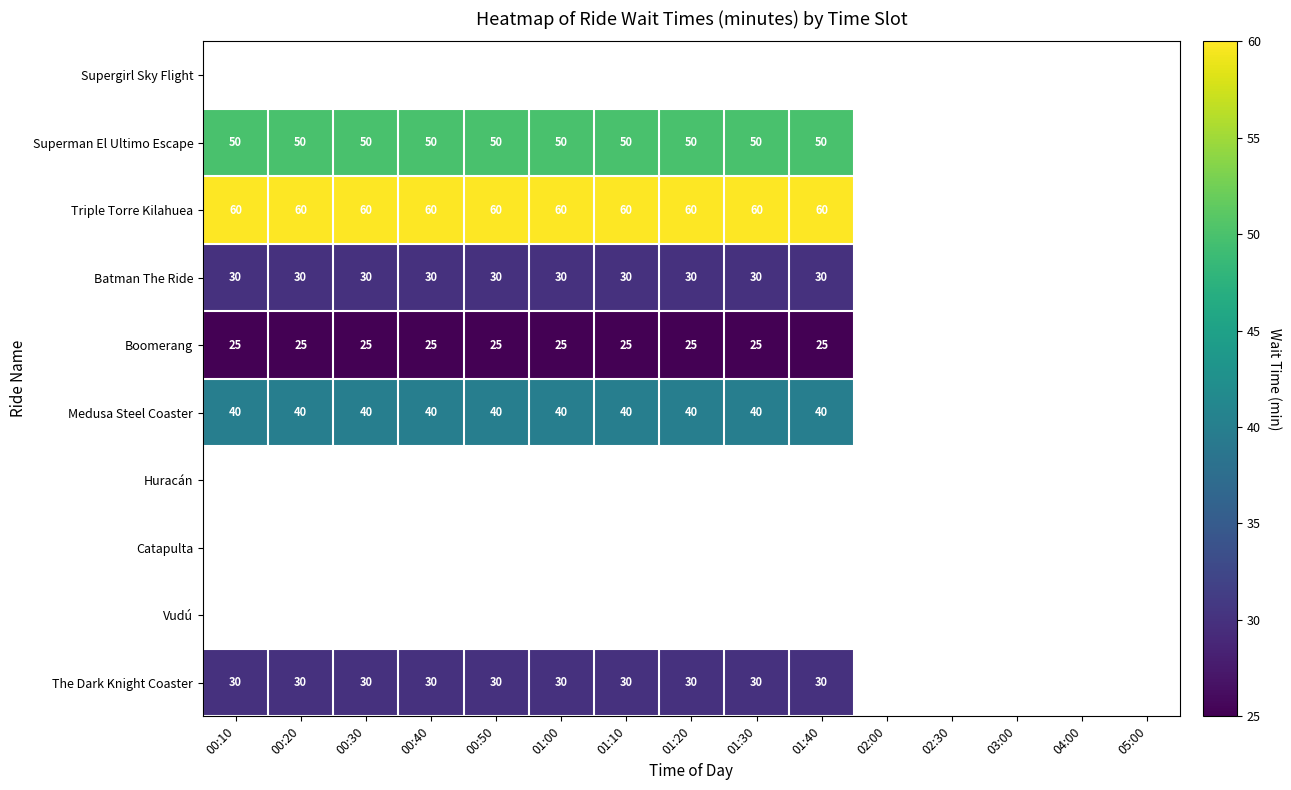

Is it true that Superman El Ultimo Escape equals 69 at 00:50?

False